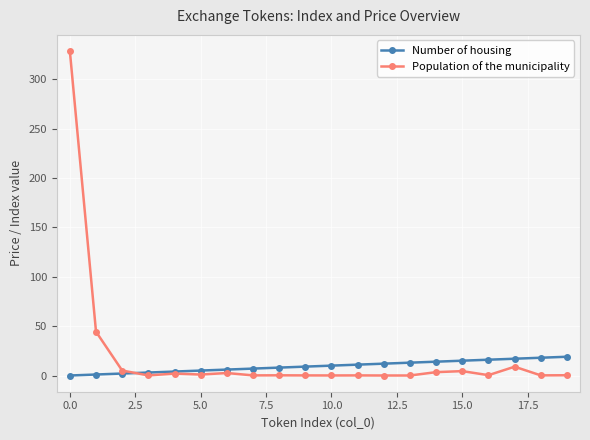

Does the chart display data point markers on the line(s)?

Yes